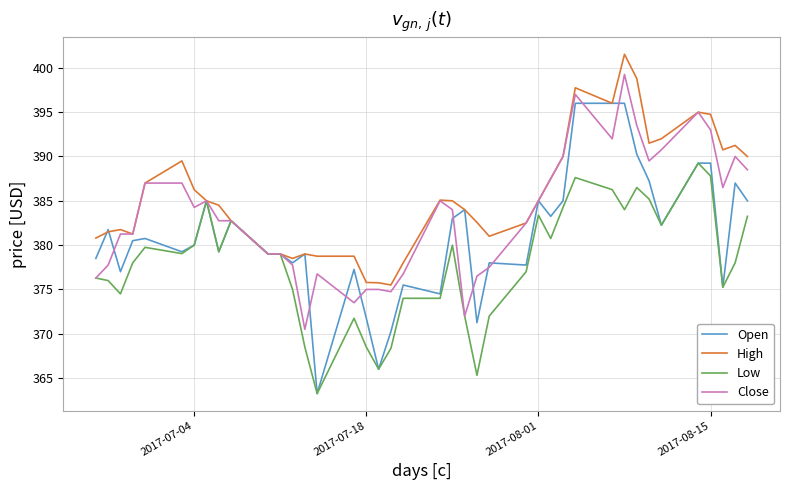

Which series has the widest spread of values?

Open